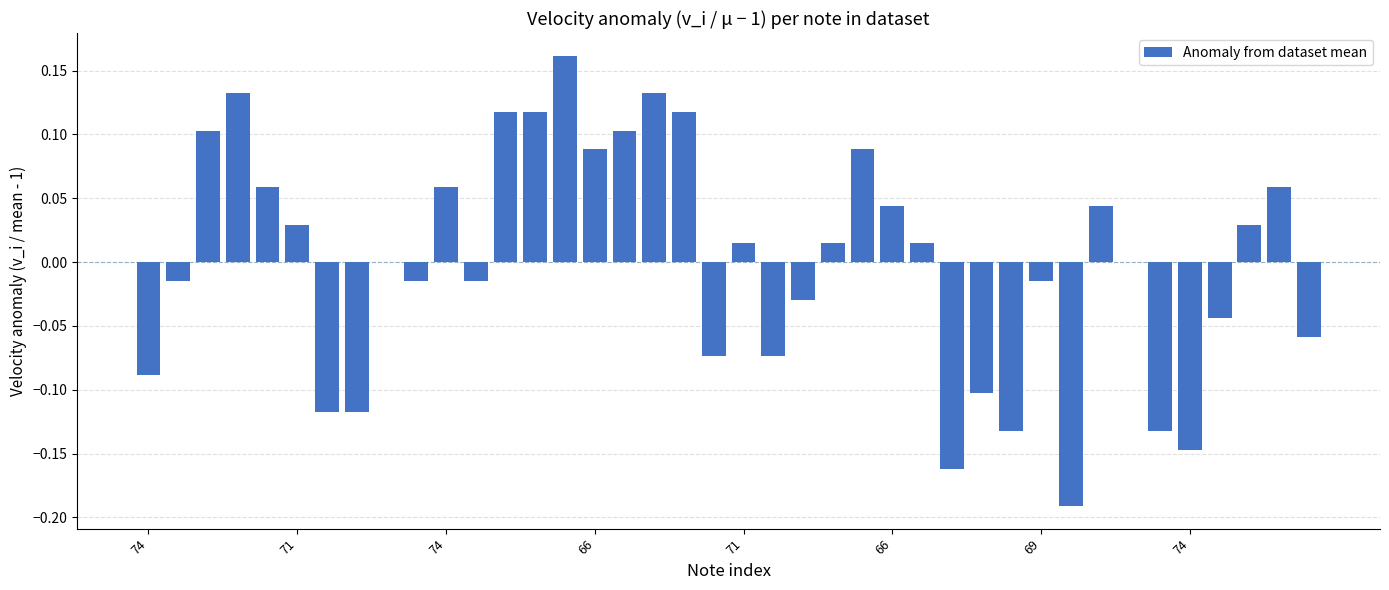

What is the difference between the maximum and minimum values?

0.4